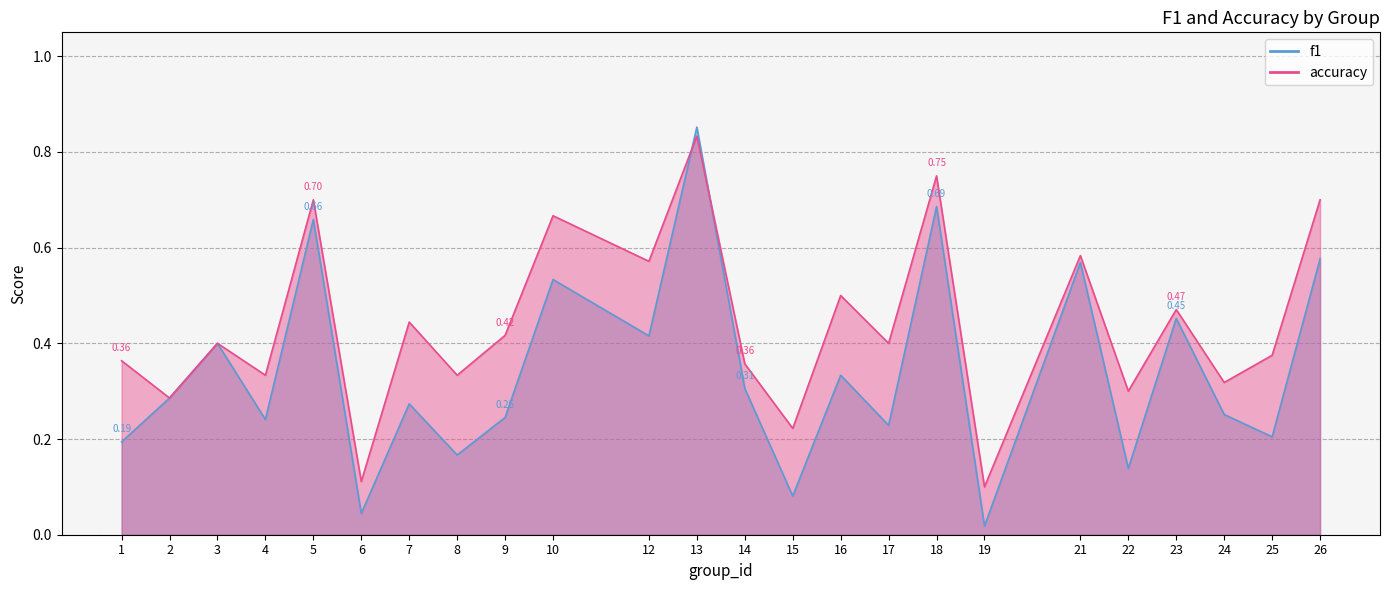

Does the chart have visible grid lines?

Yes